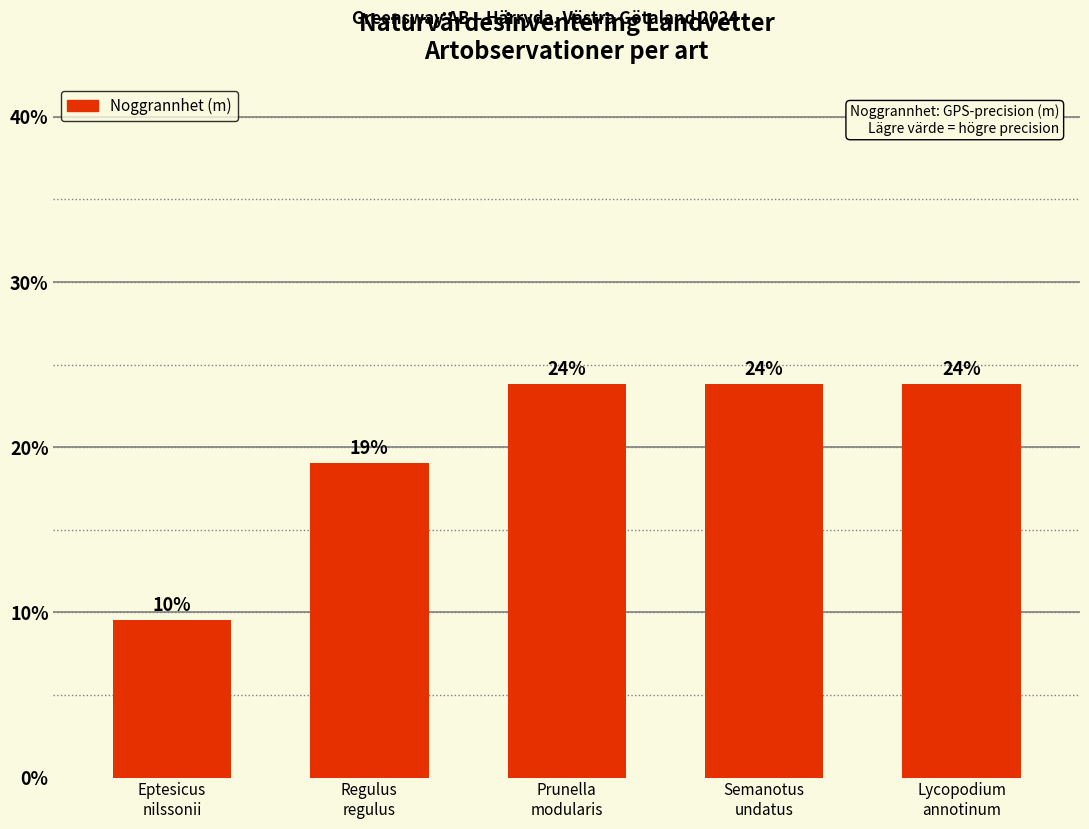

Which category has the lowest value across all series?

Eptesicus
nilssonii